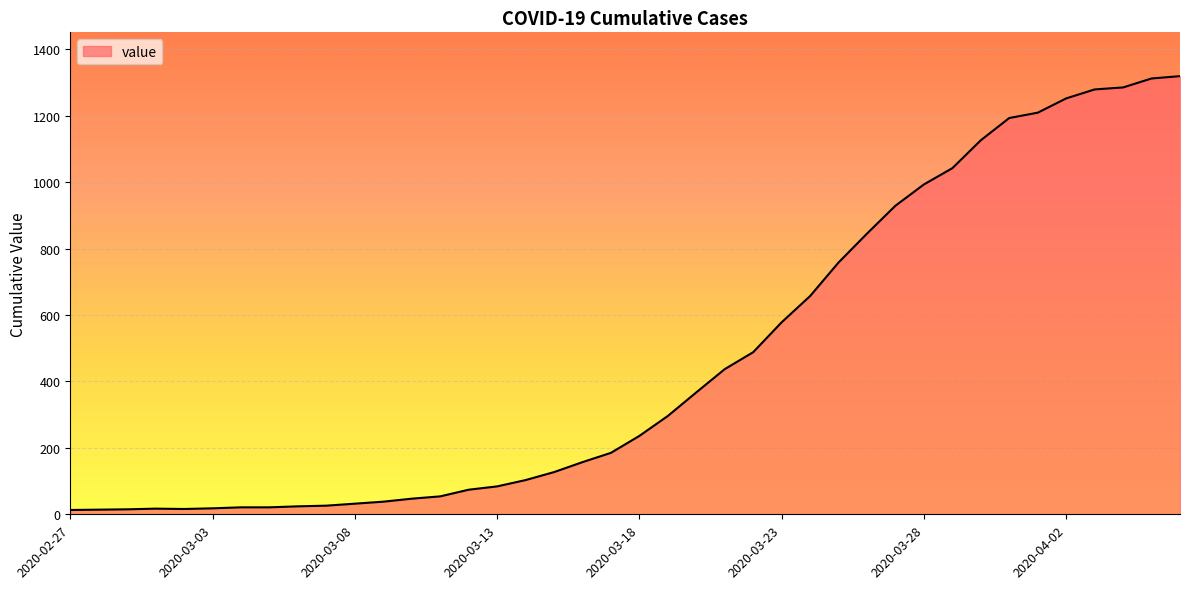

What is the maximum value shown in the chart?

1319